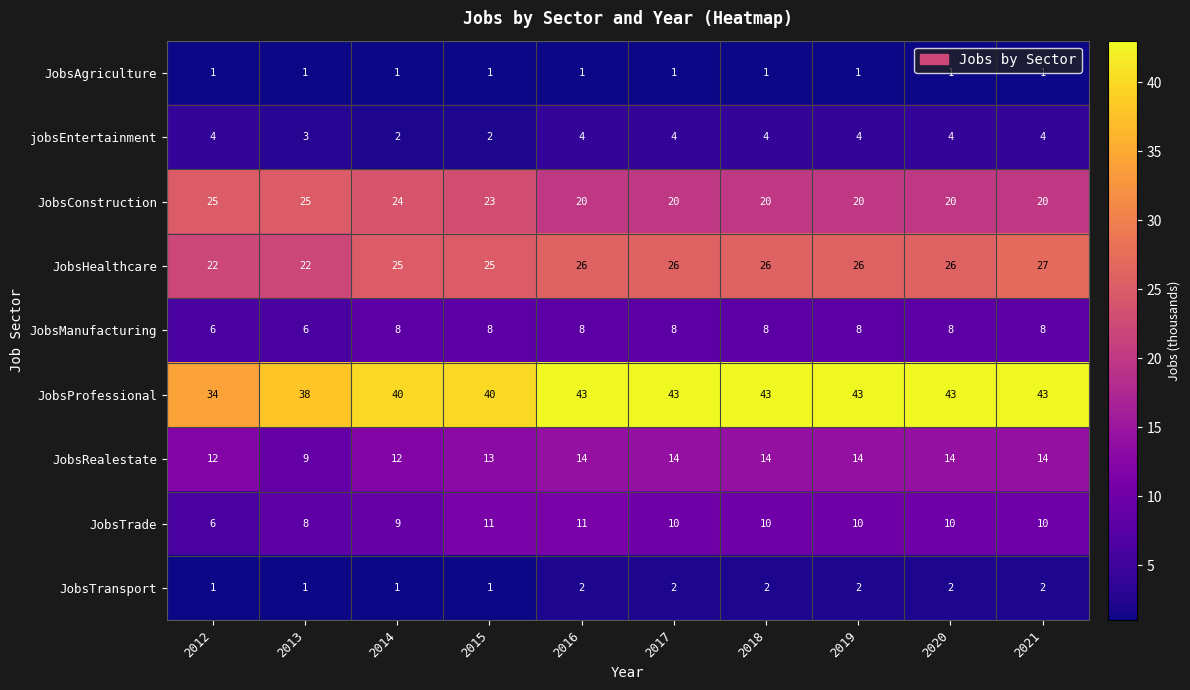

What is the lowest value of the JobsHealthcare series?

22